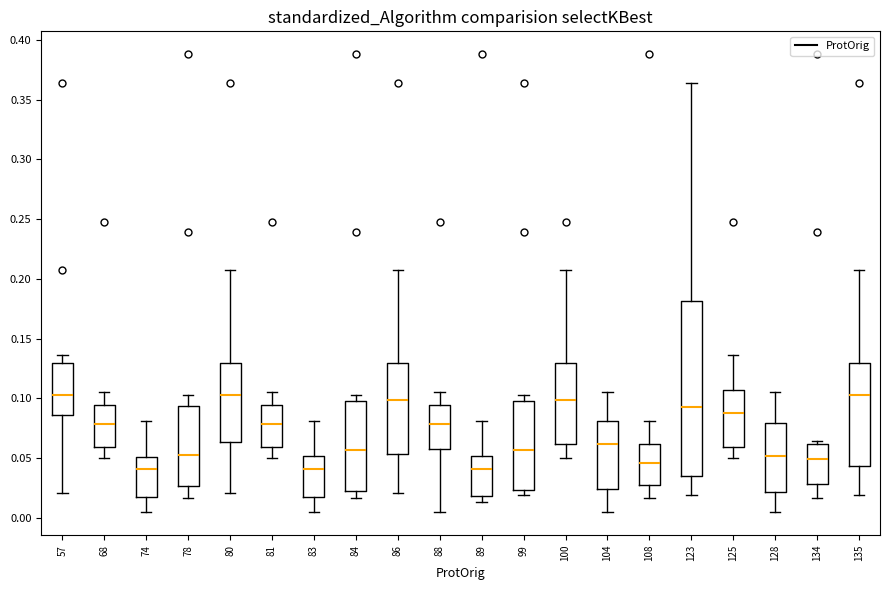

Reading left to right, read every box against the y-axis: the position of its median line, the range the box covers, and the ends of its whiskers. The values are not printed on the chart, so give them approximately, as read against the axis.

57: median 0.105, box 0.085 to 0.130, whiskers 0.020 to 0.135
68: median 0.080, box 0.060 to 0.095, whiskers 0.050 to 0.105
74: median 0.040, box 0.015 to 0.050, whiskers 0.005 to 0.080
78: median 0.055, box 0.025 to 0.095, whiskers 0.015 to 0.105
80: median 0.105, box 0.065 to 0.130, whiskers 0.020 to 0.210
81: median 0.080, box 0.060 to 0.095, whiskers 0.050 to 0.105
83: median 0.040, box 0.015 to 0.050, whiskers 0.005 to 0.080
84: median 0.055, box 0.025 to 0.100, whiskers 0.015 to 0.105
86: median 0.100, box 0.055 to 0.130, whiskers 0.020 to 0.210
88: median 0.080, box 0.055 to 0.095, whiskers 0.005 to 0.105
89: median 0.040, box 0.020 to 0.050, whiskers 0.015 to 0.080
99: median 0.055, box 0.025 to 0.100, whiskers 0.020 to 0.105
100: median 0.100, box 0.060 to 0.130, whiskers 0.050 to 0.210
104: median 0.060, box 0.025 to 0.080, whiskers 0.005 to 0.105
108: median 0.045, box 0.030 to 0.060, whiskers 0.015 to 0.080
123: median 0.095, box 0.035 to 0.180, whiskers 0.020 to 0.365
125: median 0.090, box 0.060 to 0.105, whiskers 0.050 to 0.135
128: median 0.050, box 0.020 to 0.080, whiskers 0.005 to 0.105
134: median 0.050, box 0.030 to 0.060, whiskers 0.015 to 0.065
135: median 0.105, box 0.045 to 0.130, whiskers 0.020 to 0.210